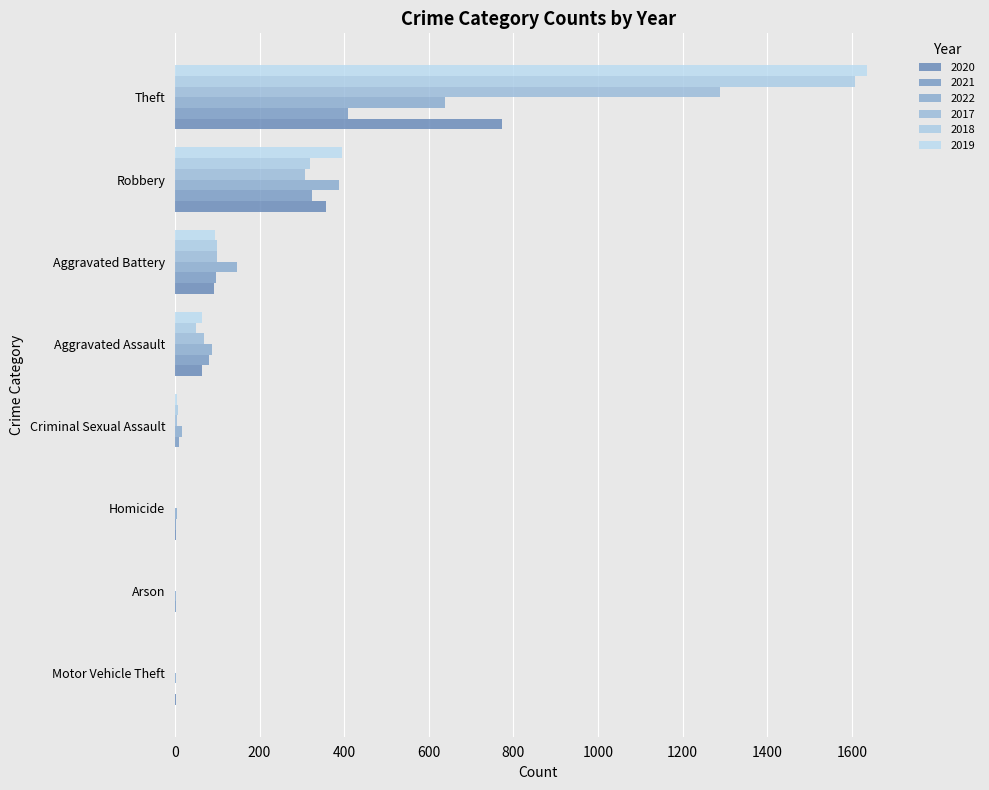

Count the number of categories in the chart.

8